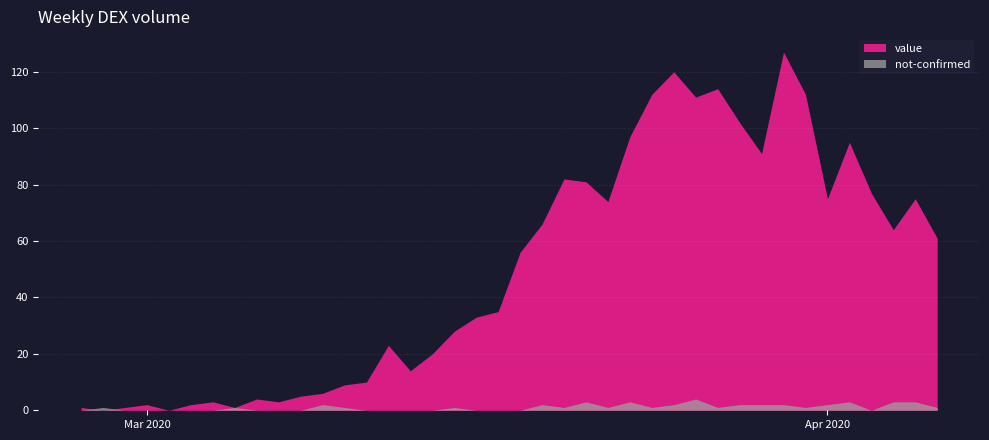

True or false: not-confirmed and value cross at least once.

True